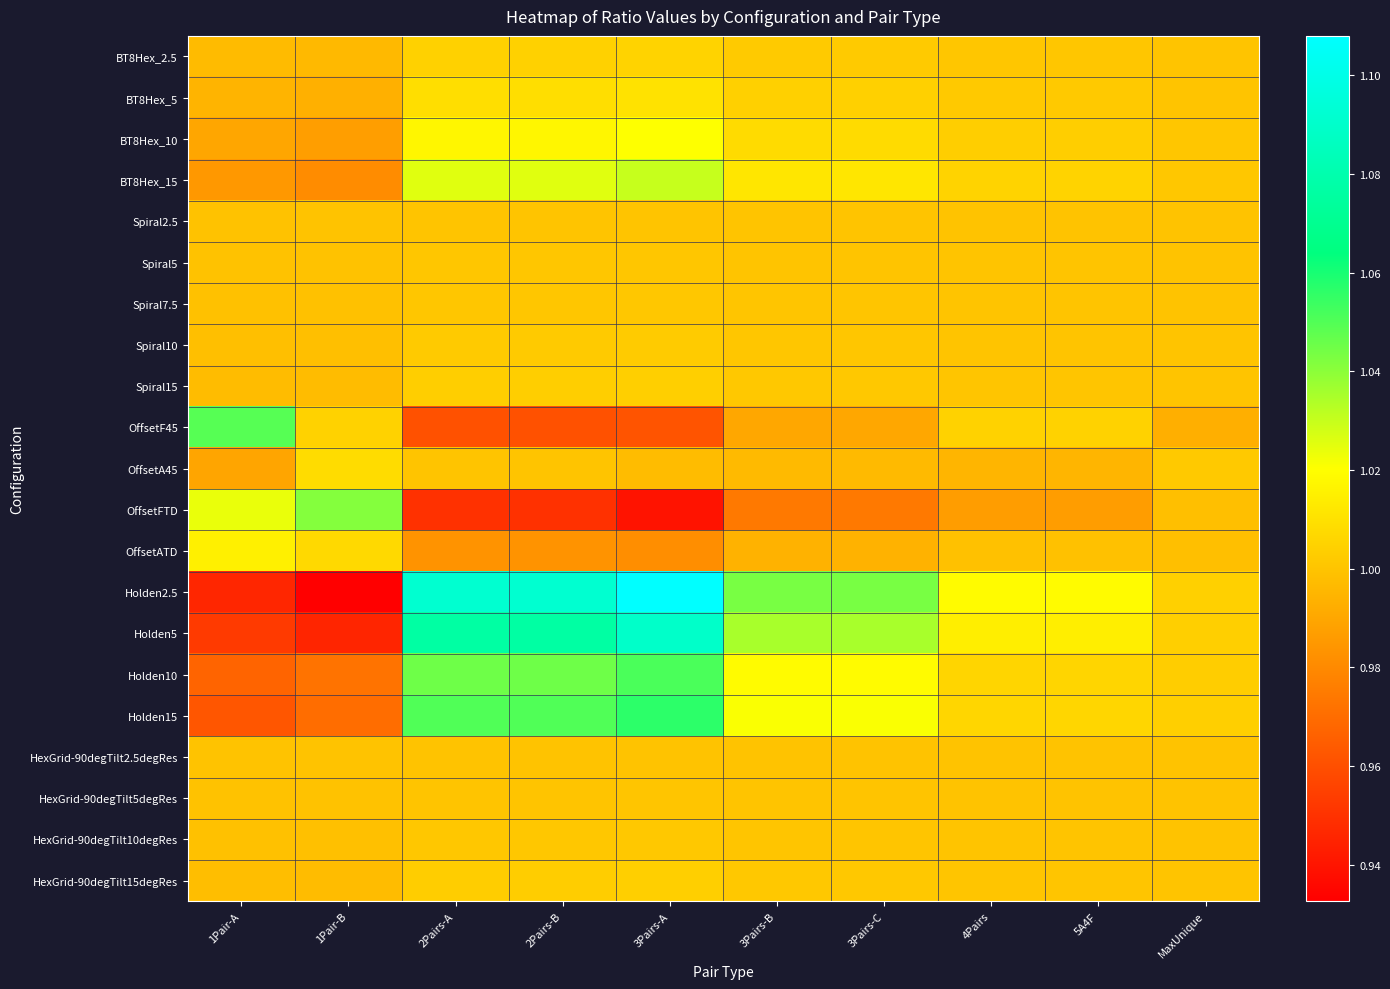

Which series has the largest range (max minus min)?

Holden2.5